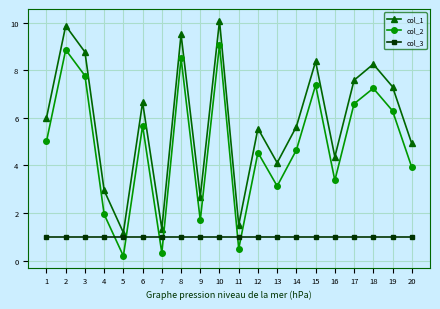

Reading left to right, transcribe all the data shown in this chart.

col_1: 6.0	9.9	8.8	2.9	1.2	6.6	1.3	9.5	2.7	10.1	1.5	5.5	4.1	5.6	8.4	4.4	7.6	8.3	7.3	4.9
col_2: 5.0	8.9	7.8	1.9	0.2	5.7	0.3	8.5	1.7	9.1	0.5	4.5	3.1	4.6	7.4	3.4	6.6	7.2	6.3	3.9
col_3: 1.0	1.0	1.0	1.0	1.0	1.0	1.0	1.0	1.0	1.0	1.0	1.0	1.0	1.0	1.0	1.0	1.0	1.0	1.0	1.0